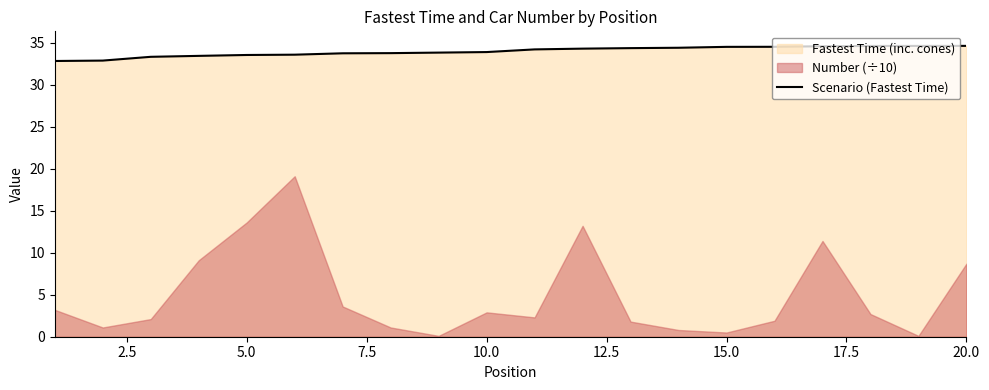

What is the maximum value for Scenario (Fastest Time)?

34.6